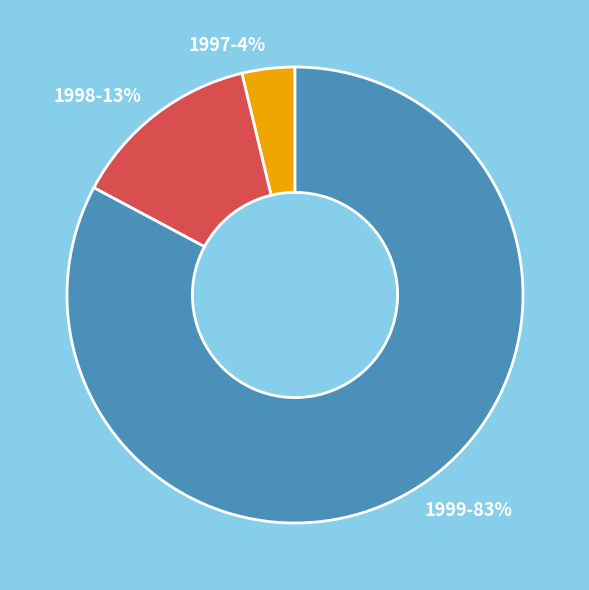

Is the sum of 1999 and 1997 greater than half?

Yes